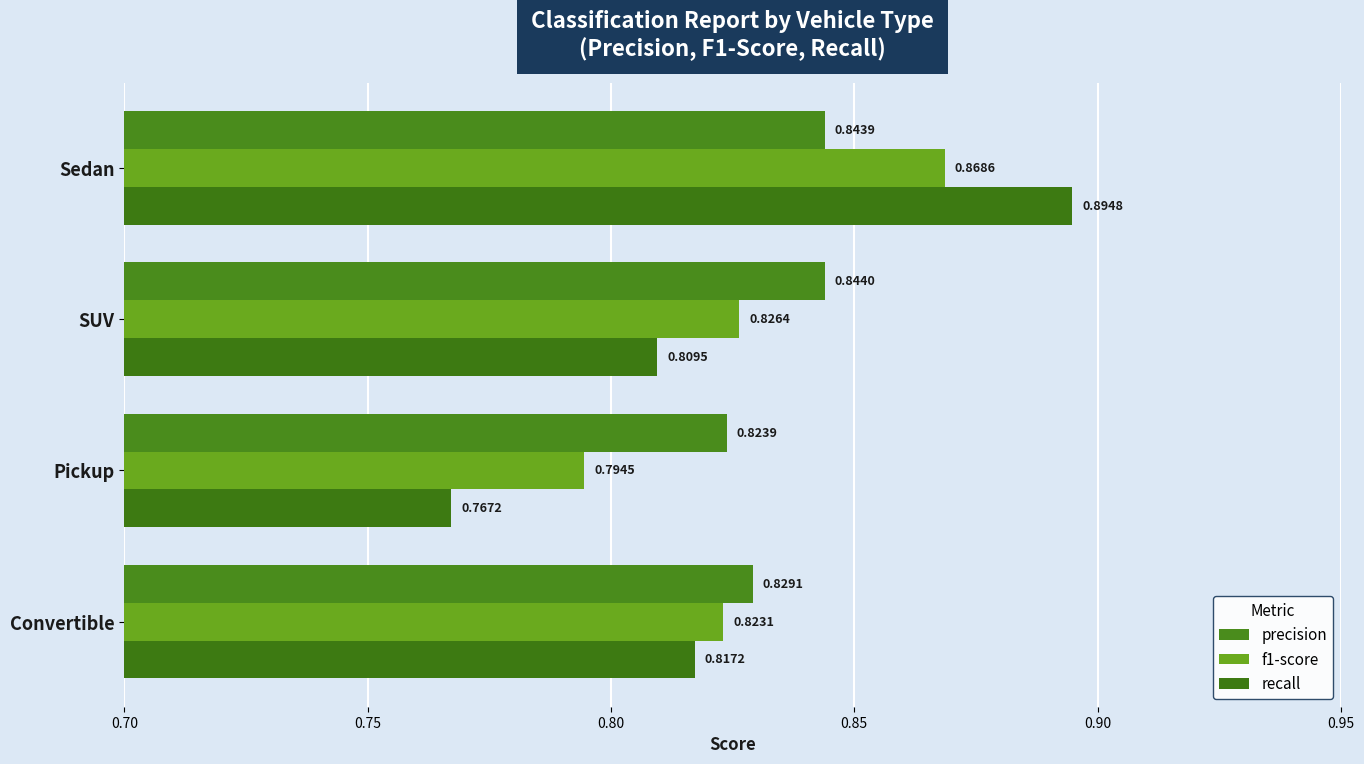

What is the difference between the maximum and minimum values in the f1-score series?

0.1